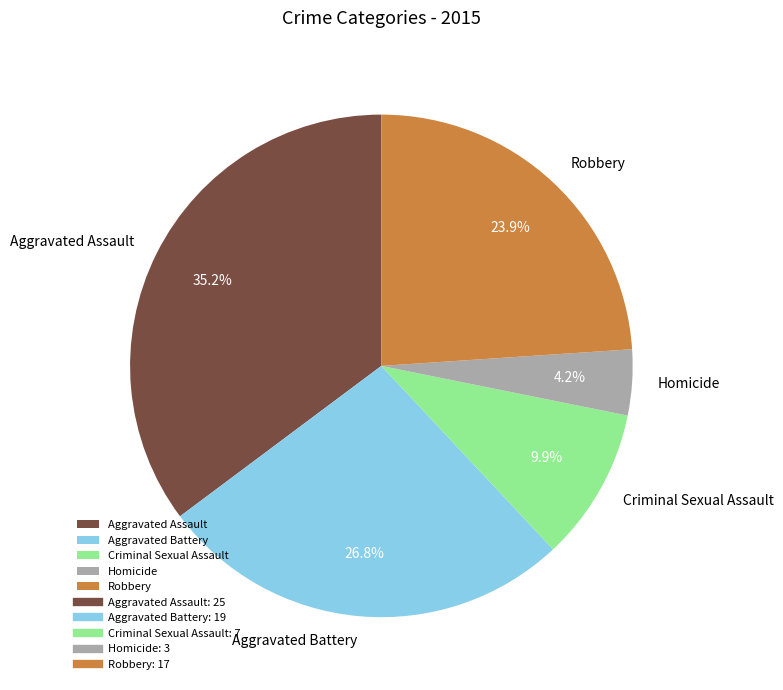

Which slice is the smallest?

Homicide